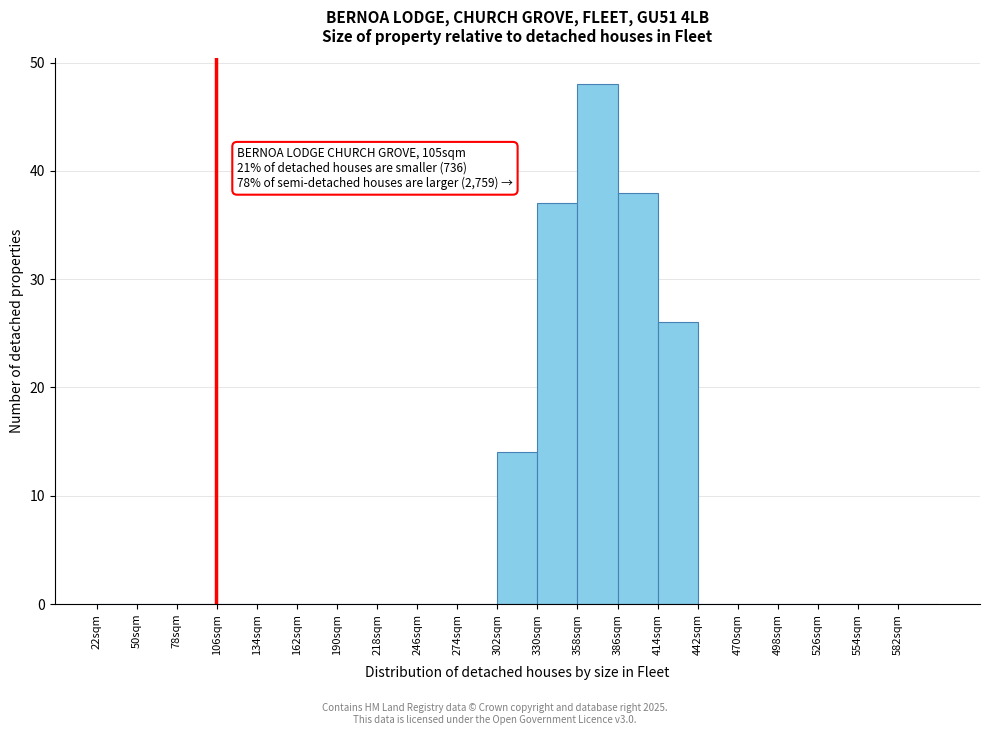

Over which range of the x-axis is the bar tallest?

358 to 386